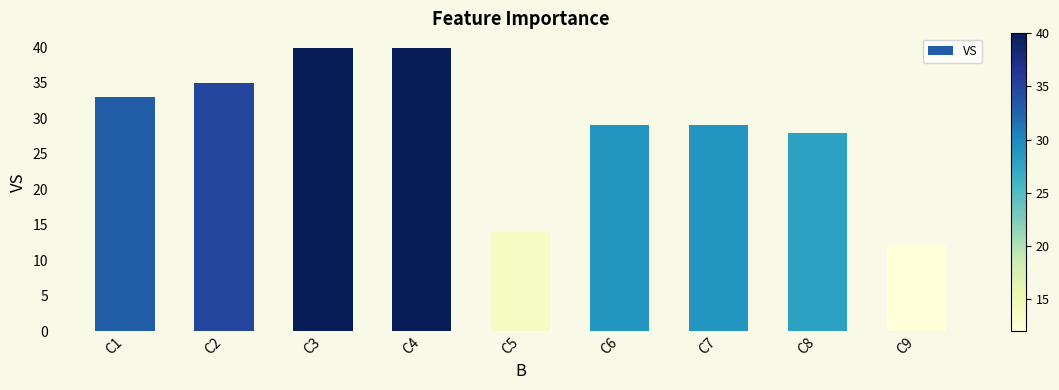

Reading right to left, transcribe all the data shown in this chart.

12	28	29	29	14	40	40	35	33